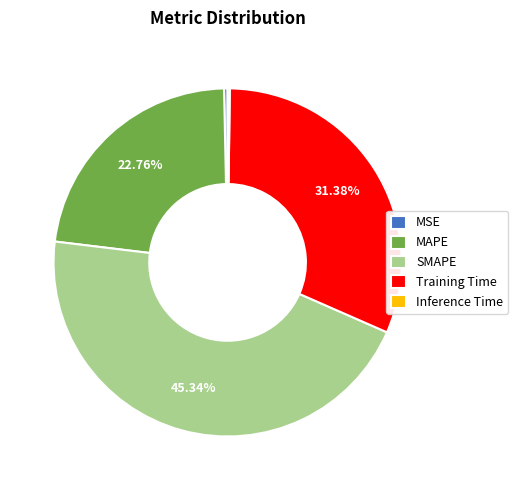

Which category has the biggest portion of the pie?

SMAPE